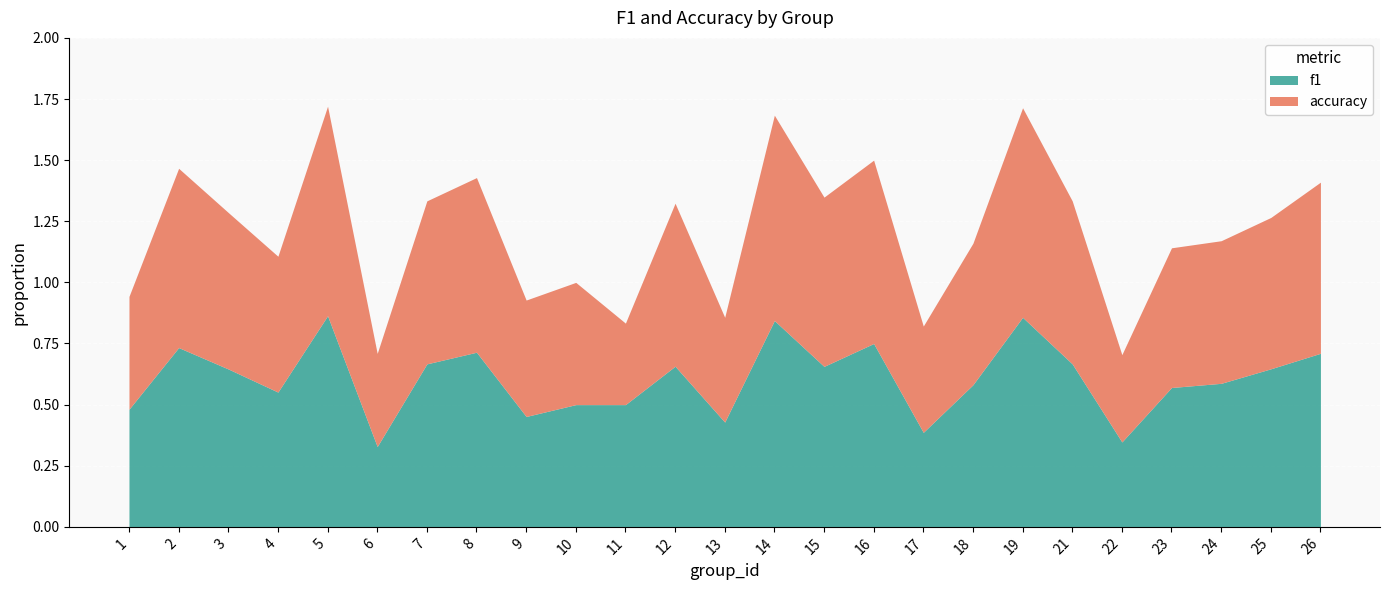

Reading left to right, what are all the values shown in this chart?

f1: 0.5	0.7	0.6	0.6	0.9	0.3	0.7	0.7	0.5	0.5	0.5	0.7	0.4	0.8	0.7	0.8	0.4	0.6	0.9	0.7	0.3	0.6	0.6	0.6	0.7
accuracy: 0.5	0.7	0.6	0.6	0.9	0.4	0.7	0.7	0.5	0.5	0.3	0.7	0.4	0.8	0.7	0.8	0.4	0.6	0.9	0.7	0.4	0.6	0.6	0.6	0.7